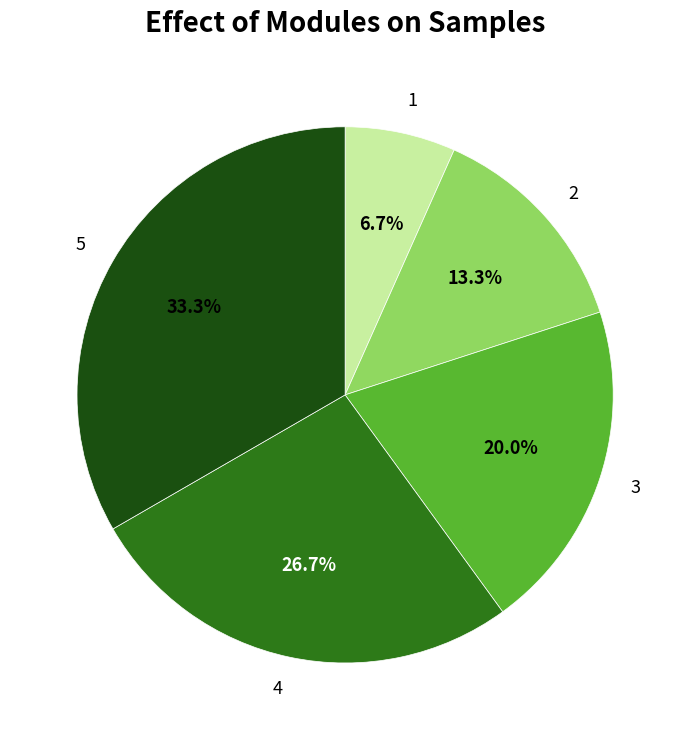

Is there a majority slice in this chart?

No